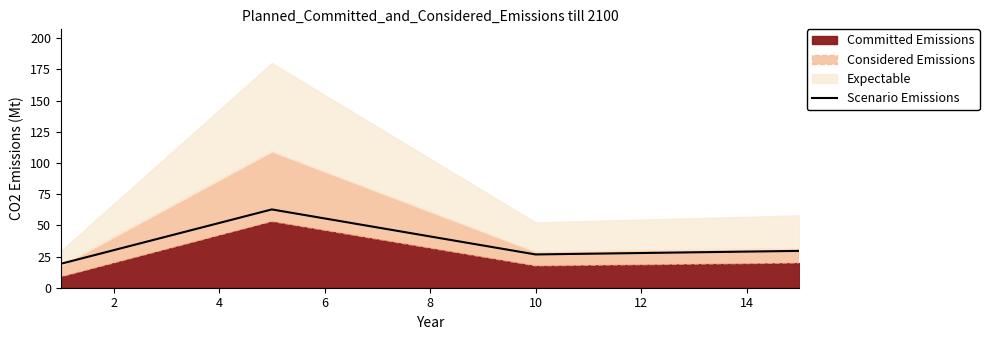

What is the maximum value for Scenario Emissions?

62.7